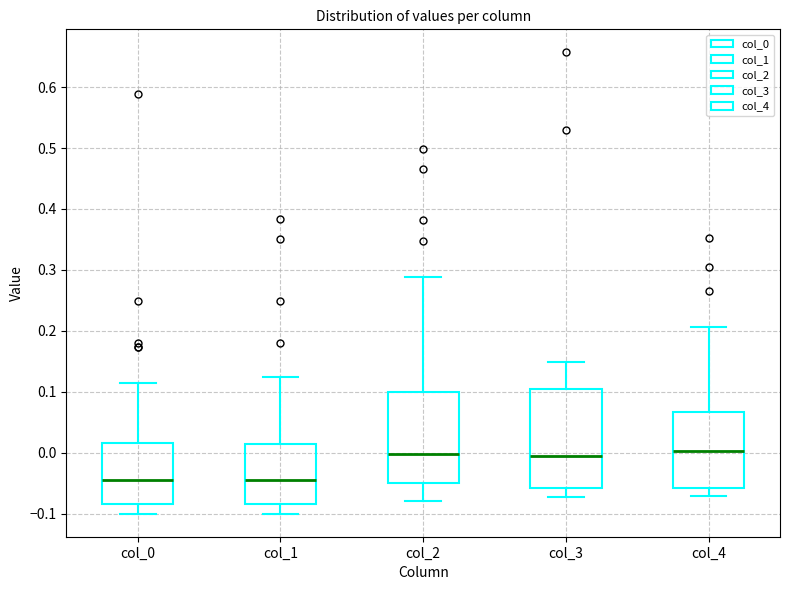

Reading left to right, read every box against the y-axis: the position of its median line, the range the box covers, and the ends of its whiskers. The values are not printed on the chart, so give them approximately, as read against the axis.

col_0: median -0.04, box -0.08 to 0.02, whiskers -0.10 to 0.12
col_1: median -0.04, box -0.08 to 0.01, whiskers -0.10 to 0.12
col_2: median 0.00, box -0.05 to 0.10, whiskers -0.08 to 0.29
col_3: median 0.00, box -0.06 to 0.11, whiskers -0.07 to 0.15
col_4: median 0.00, box -0.06 to 0.07, whiskers -0.07 to 0.21